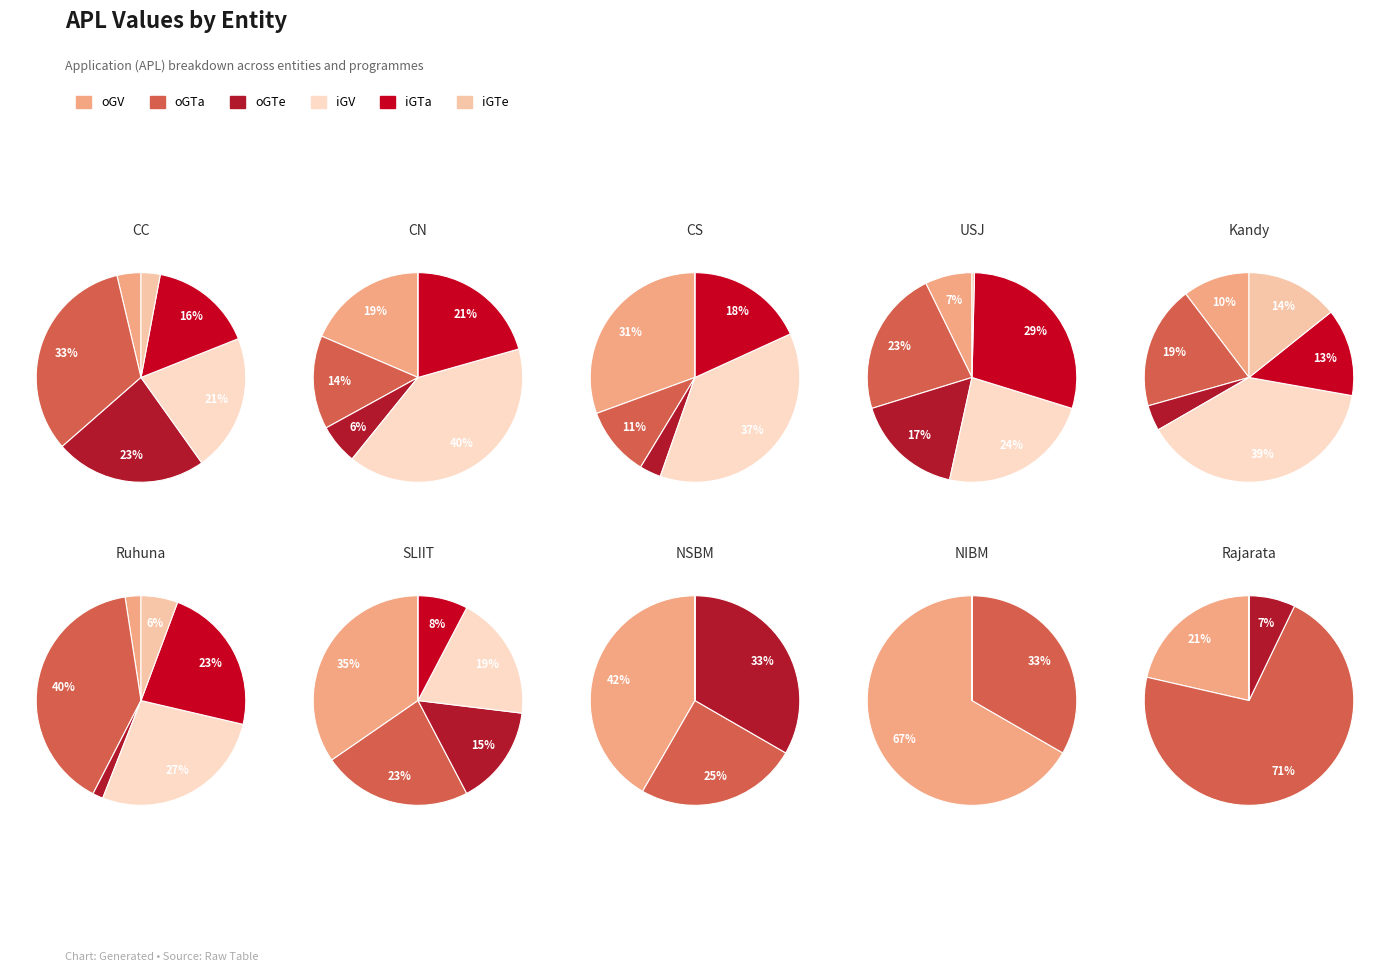

Is it true that 2 is 3% of the pie?

True